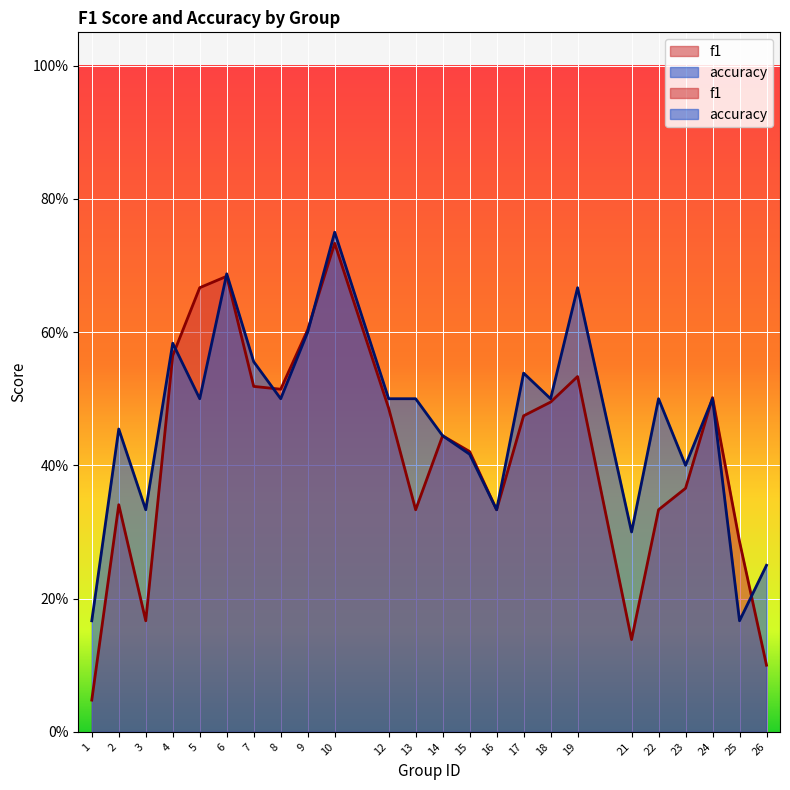

How many series are shown in this chart?

2